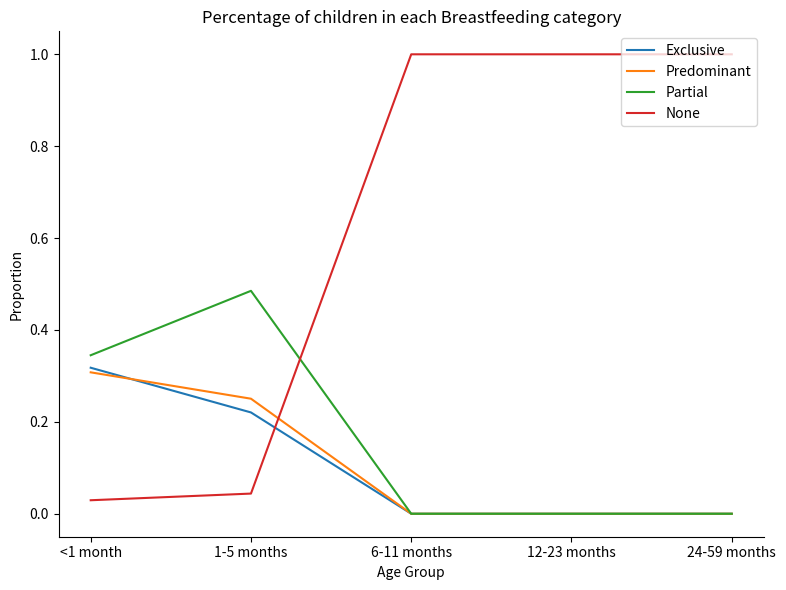

At which label does Exclusive reach its peak?

<1 month